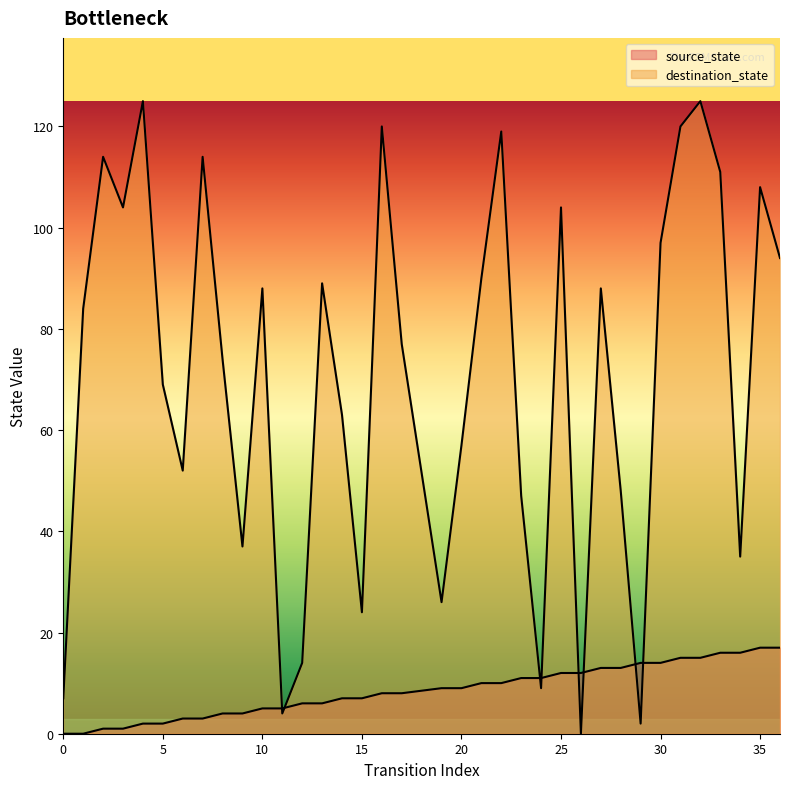

What is the value of the source_state point at the 8th from the left?

3